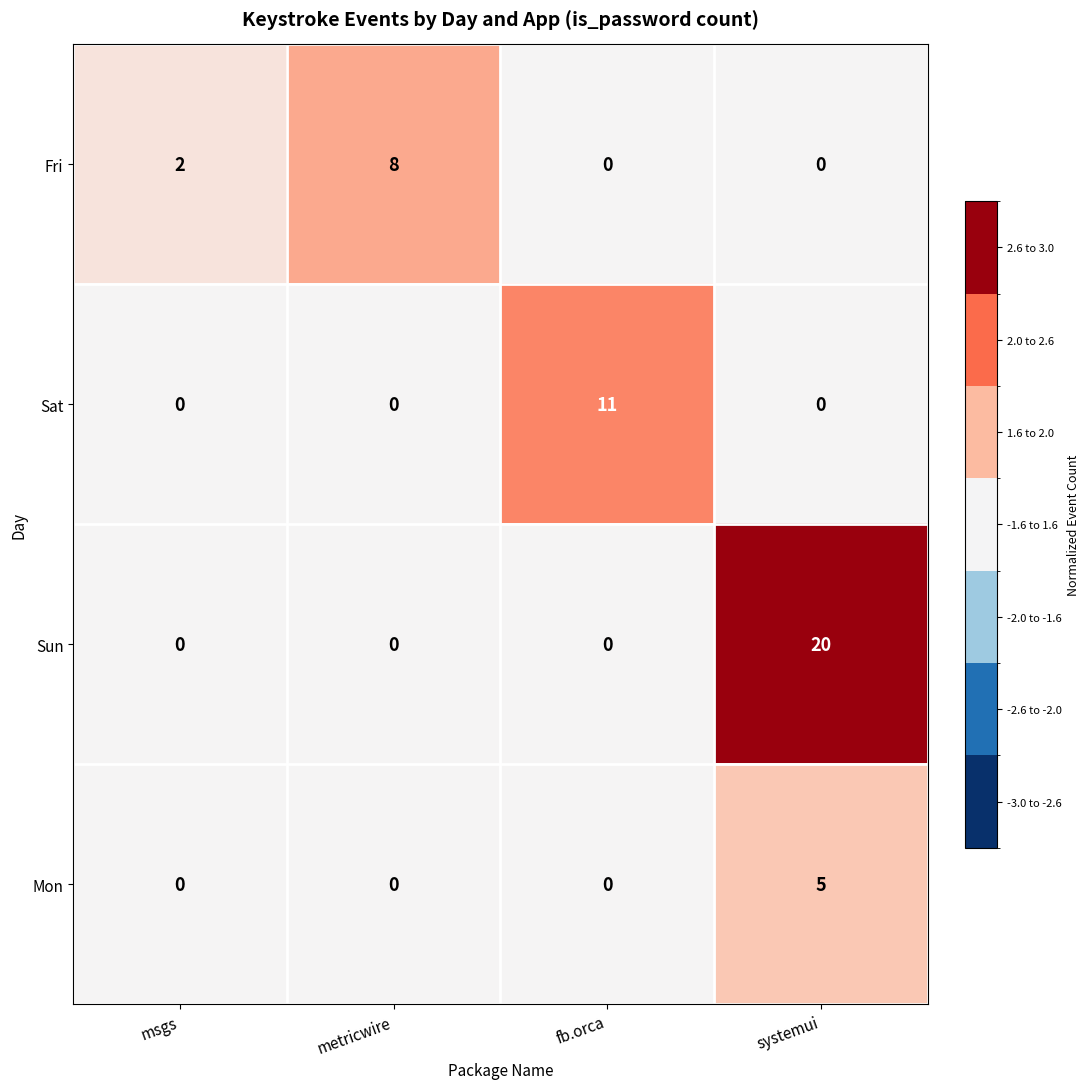

Reading right to left, extract all data points from this chart.

Fri: systemui=0	fb.orca=0	metricwire=8	msgs=2
Sat: systemui=0	fb.orca=11	metricwire=0	msgs=0
Sun: systemui=20	fb.orca=0	metricwire=0	msgs=0
Mon: systemui=5	fb.orca=0	metricwire=0	msgs=0